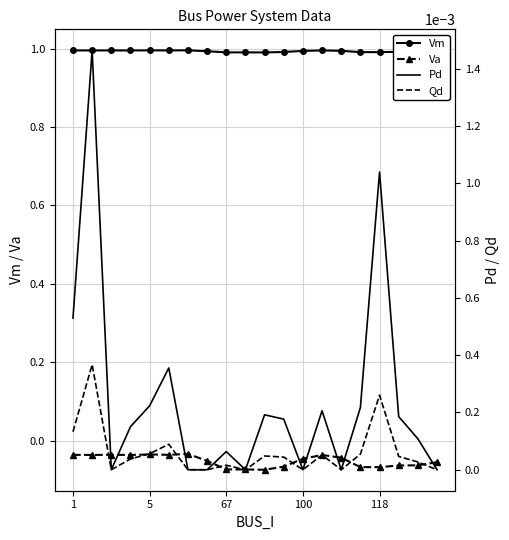

Which series has the widest spread of values?

Va